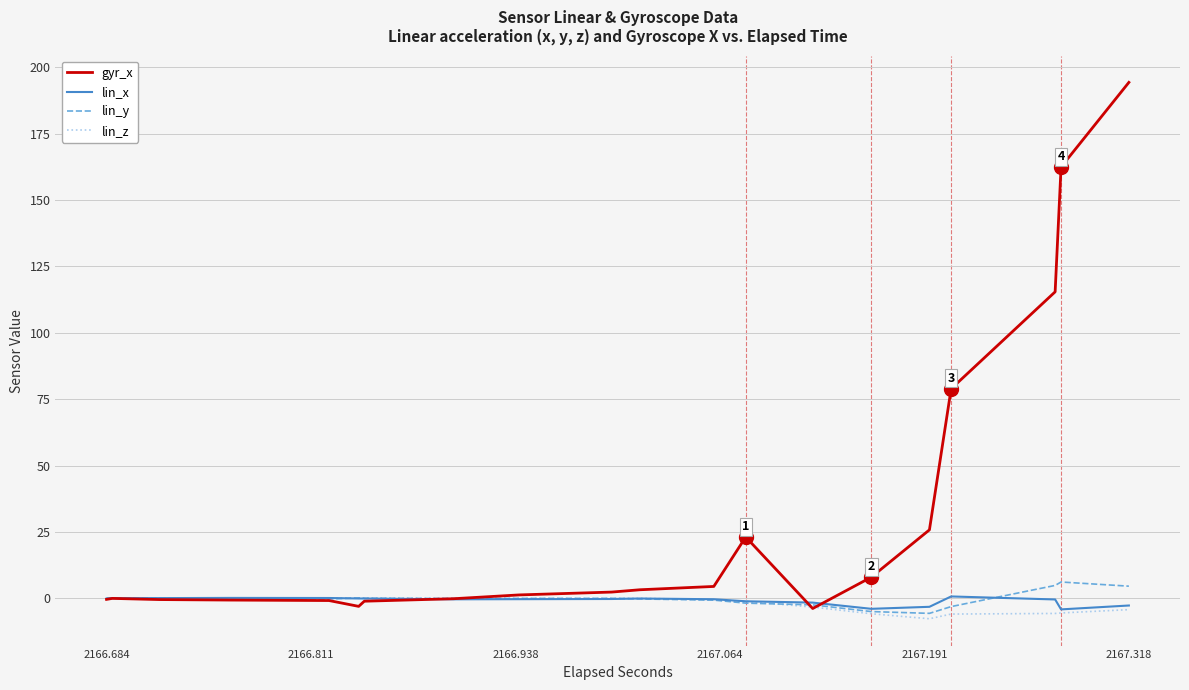

What is the minimum value shown in the chart?

-7.7